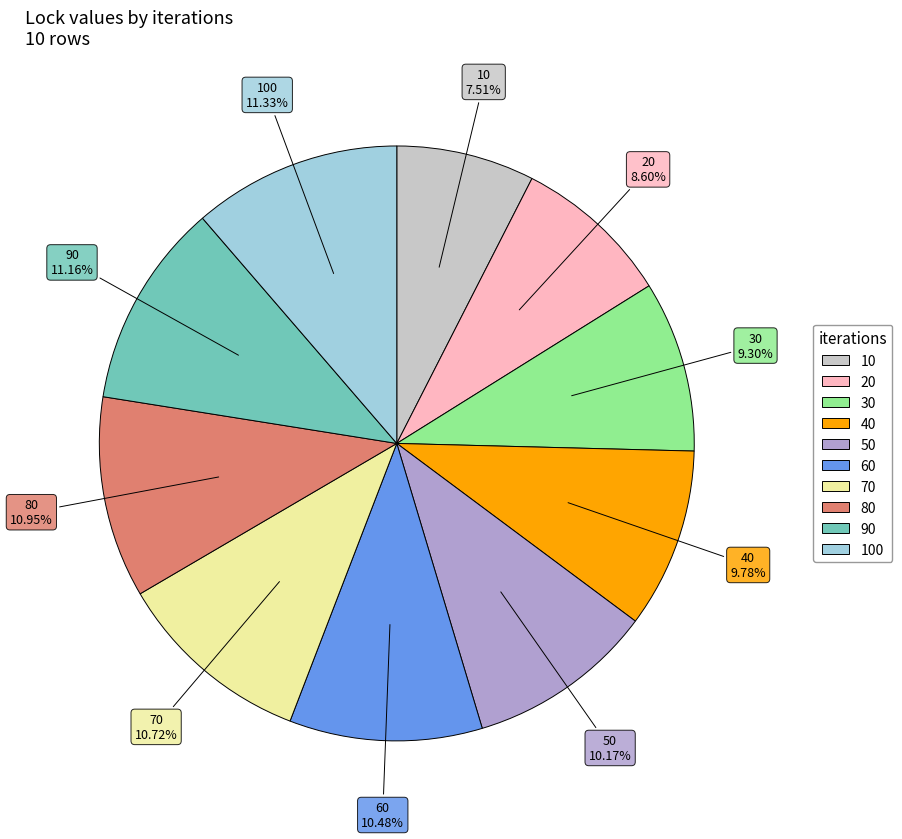

Does any single category account for the majority?

No